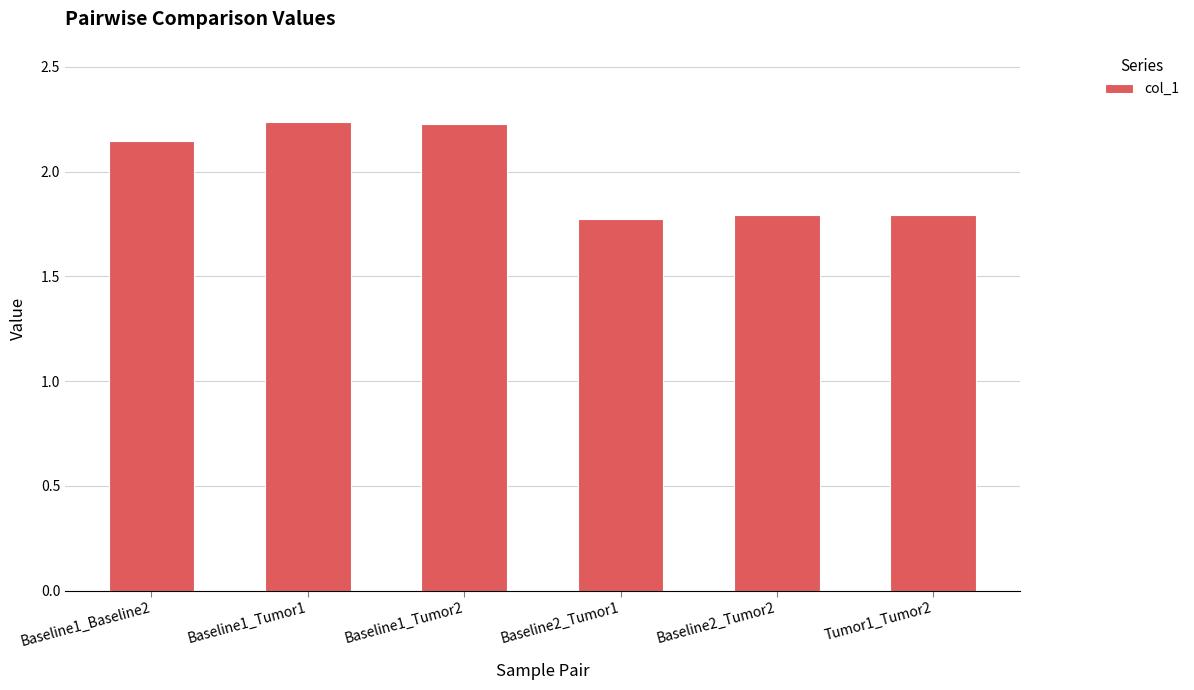

What is the change in value from Baseline1_Tumor1 to Baseline2_Tumor2?

-0.4